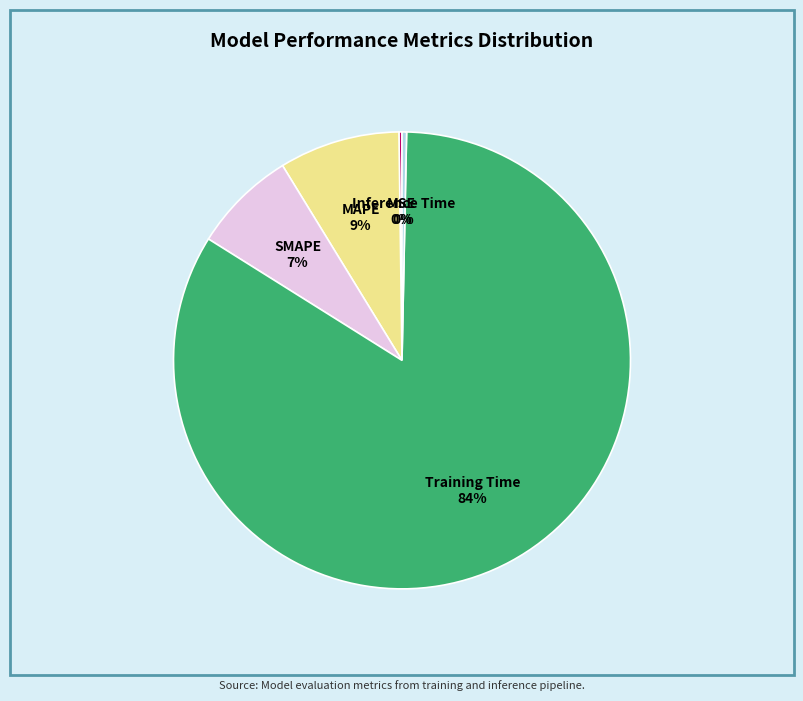

Between MAPE and SMAPE, which is larger?

MAPE